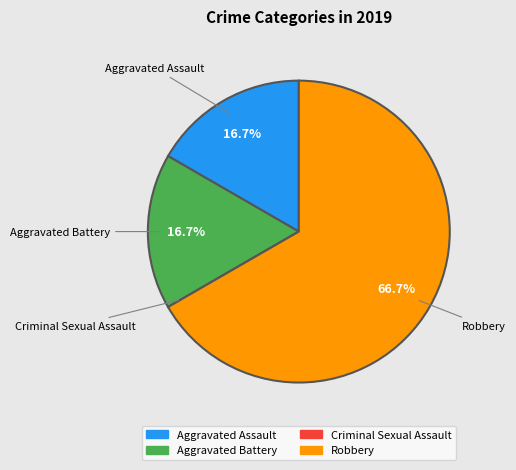

How much of the chart is everything except Aggravated Battery?

83.3%